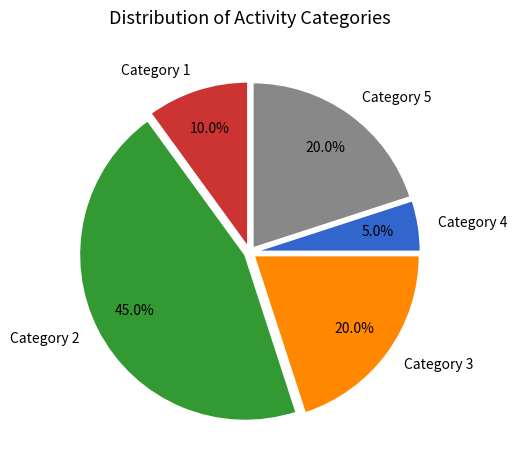

Is Category 3 the majority of the pie?

No